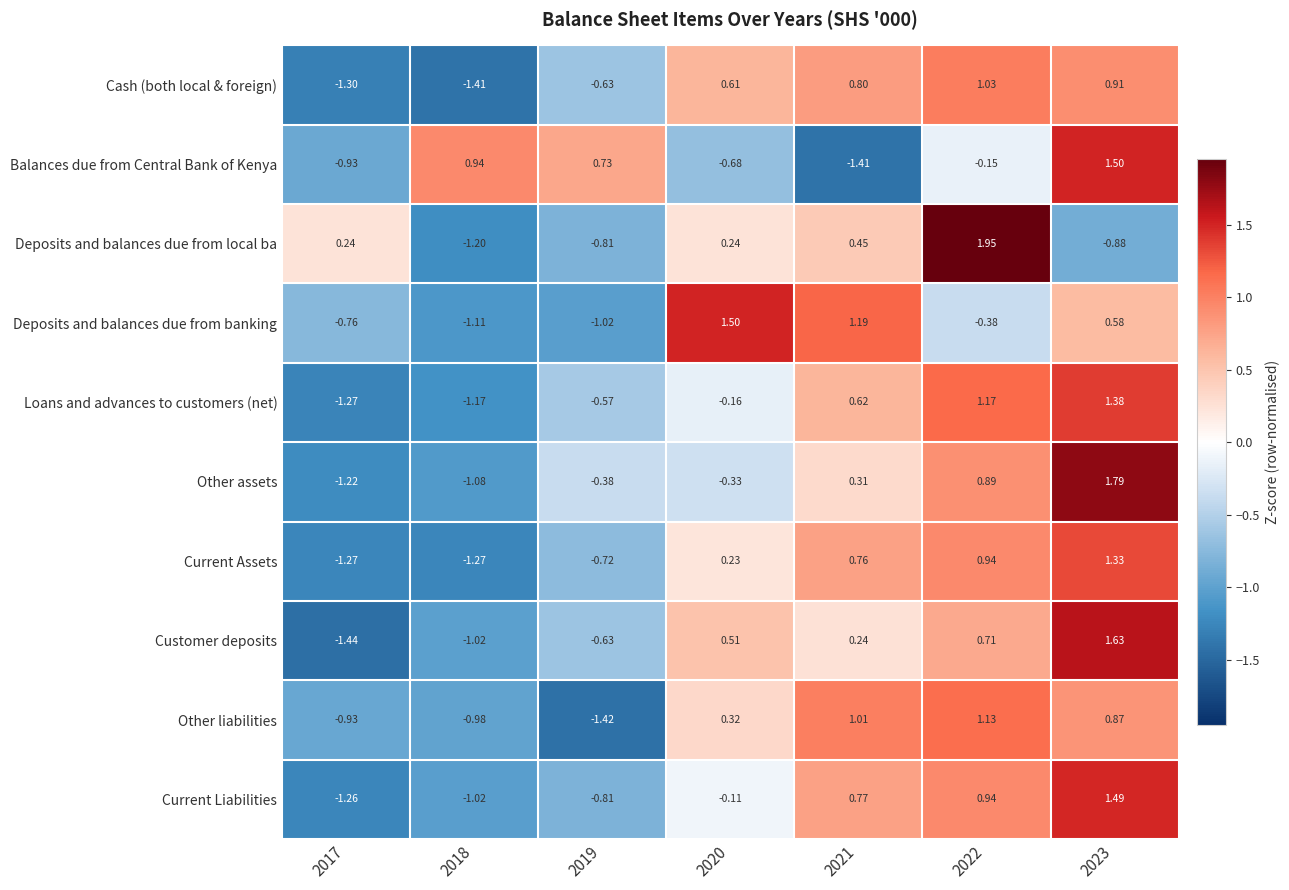

Which series has the largest range (max minus min)?

Deposits and balances due from local ba